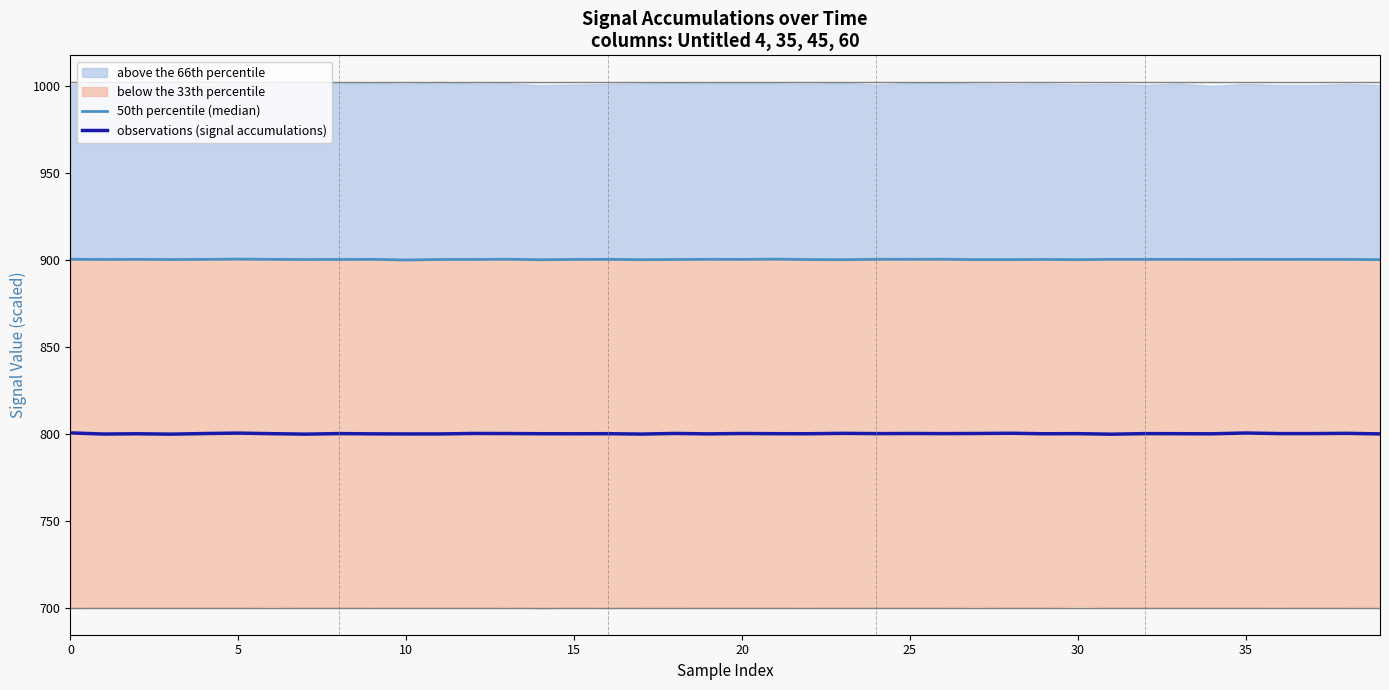

Is the value of observations (signal accumulations) at 19 greater than the value of 50th percentile (median) at 20?

No